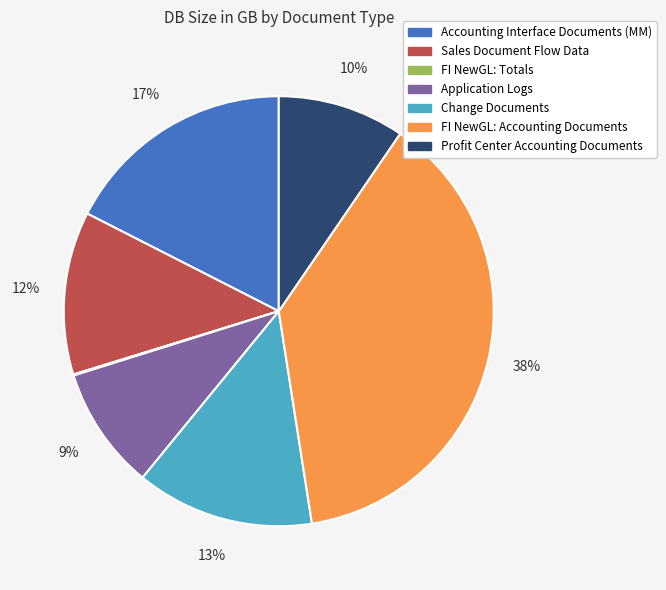

Is there a majority slice in this chart?

No